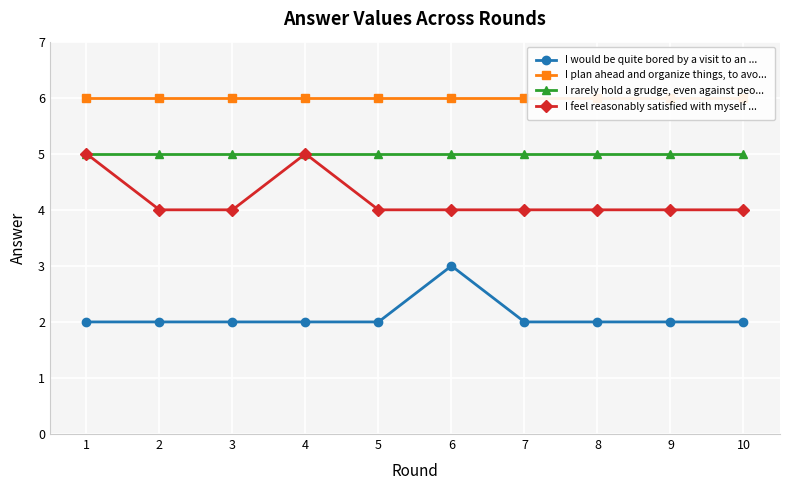

How many lines are shown in the chart?

4